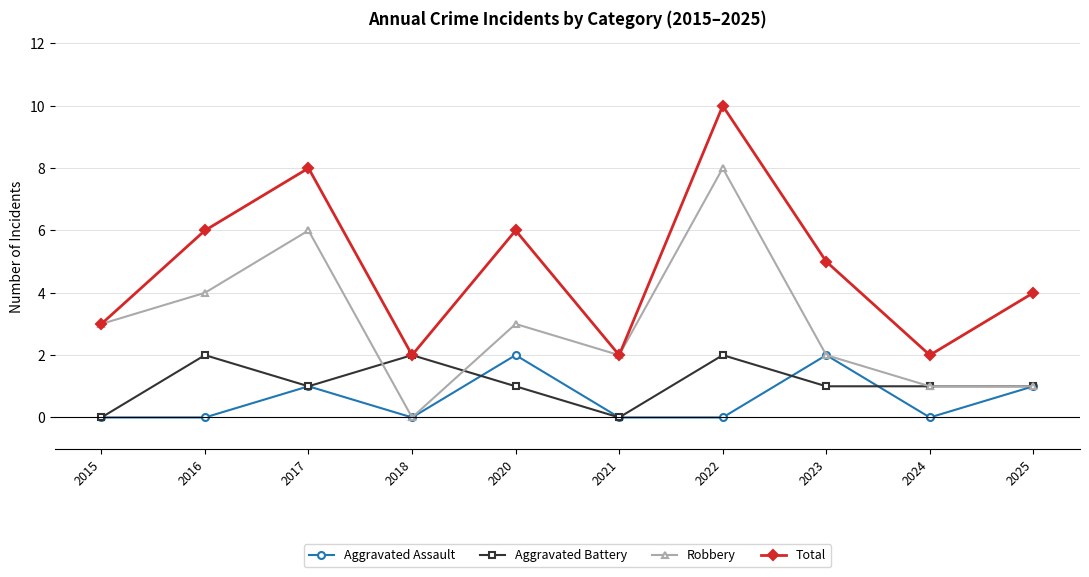

The value of Total at 2015 is 2. True or false?

False